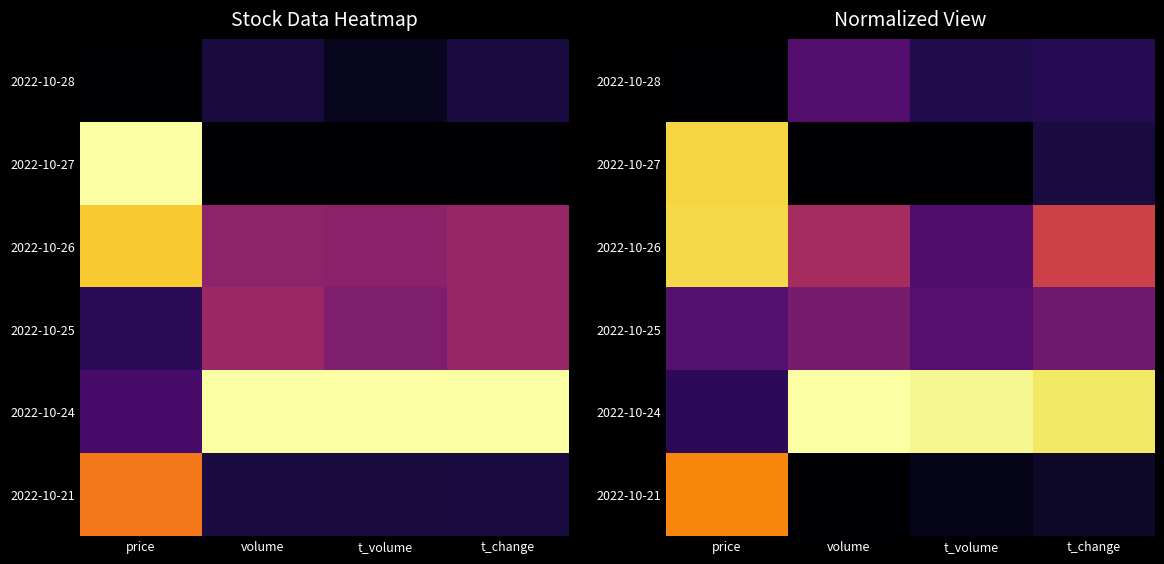

What is the total value across all series at t_volume?

1.6